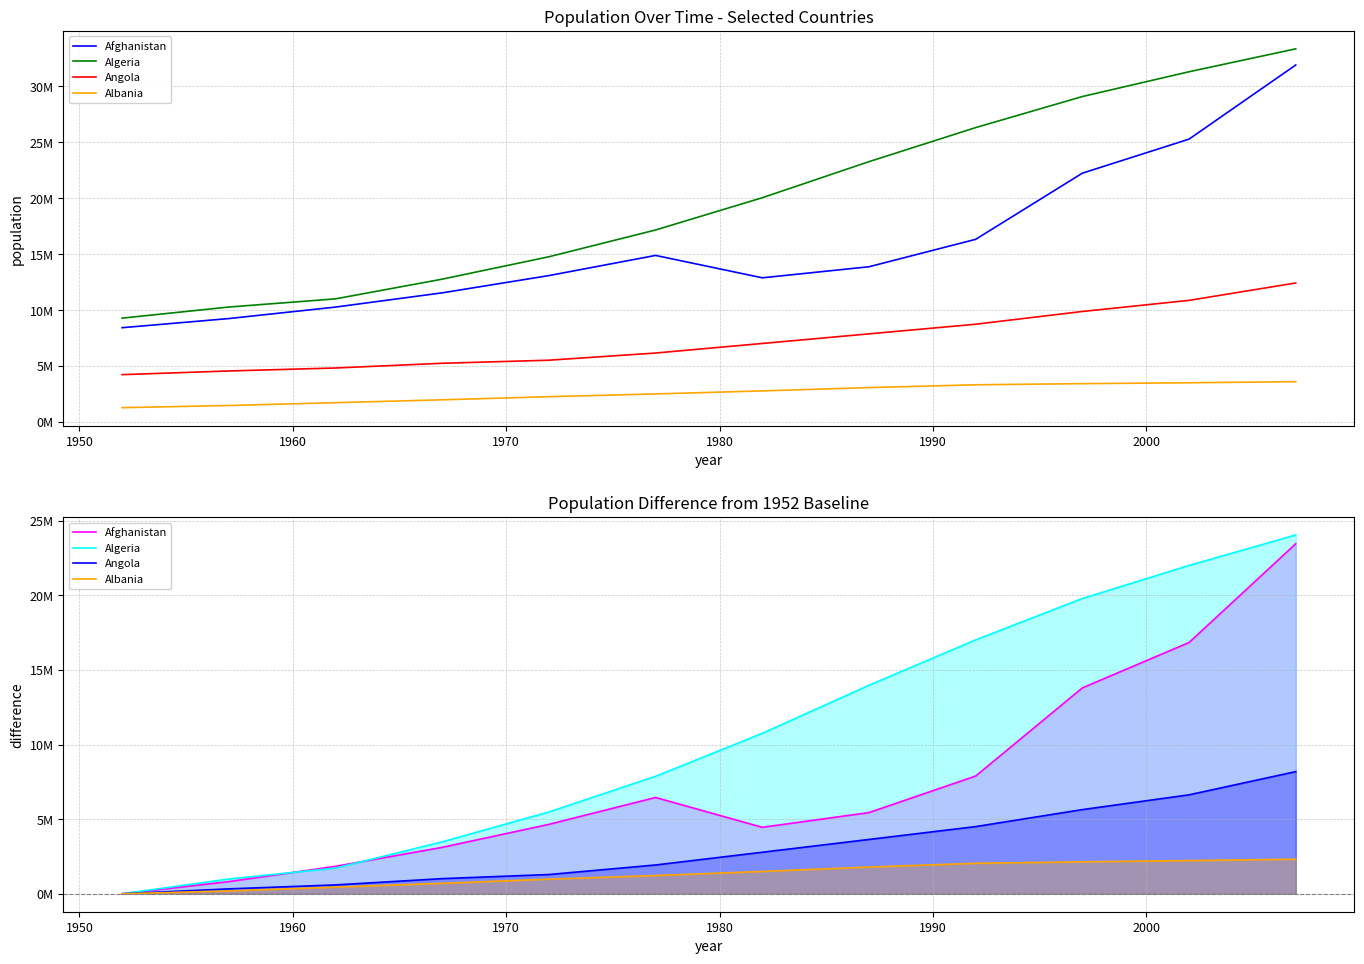

The value of Albania at 1940 is -1427895. True or false?

False